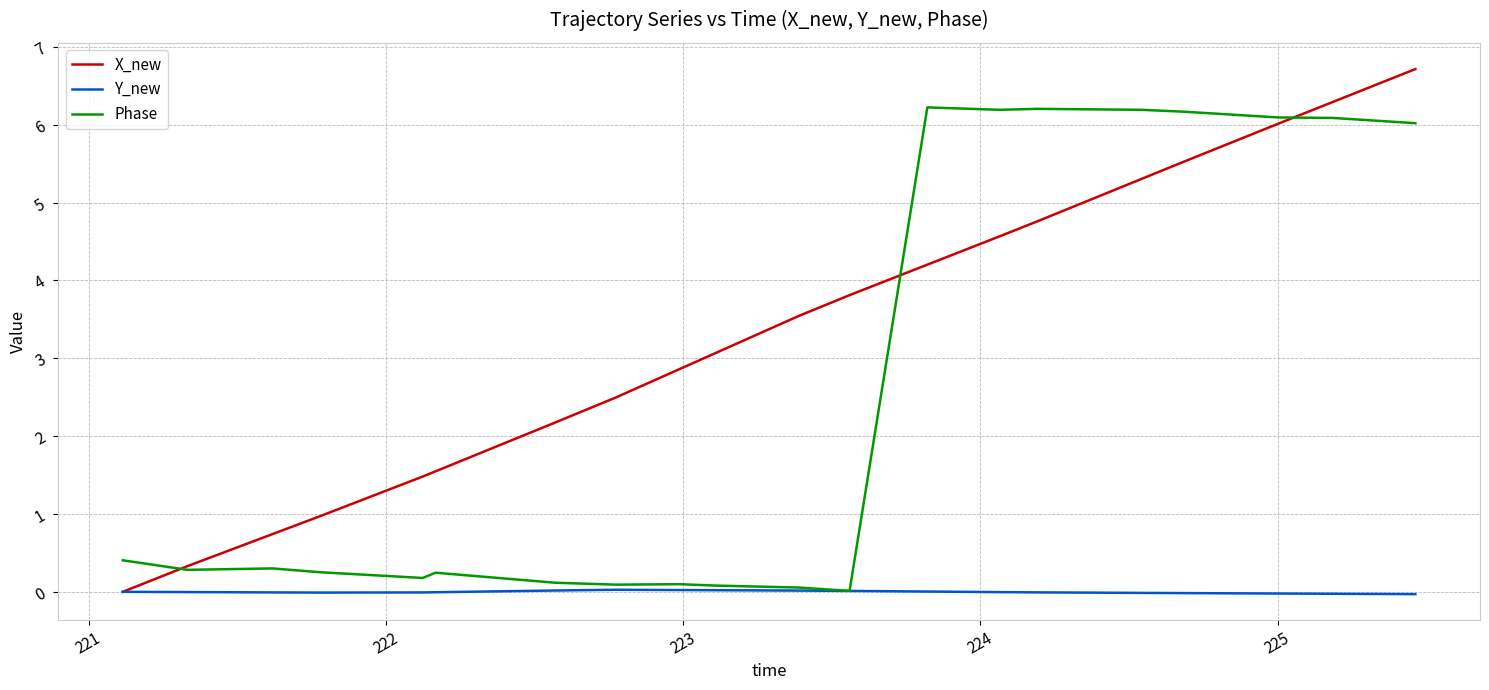

Which series has the largest total across all categories?

X_new